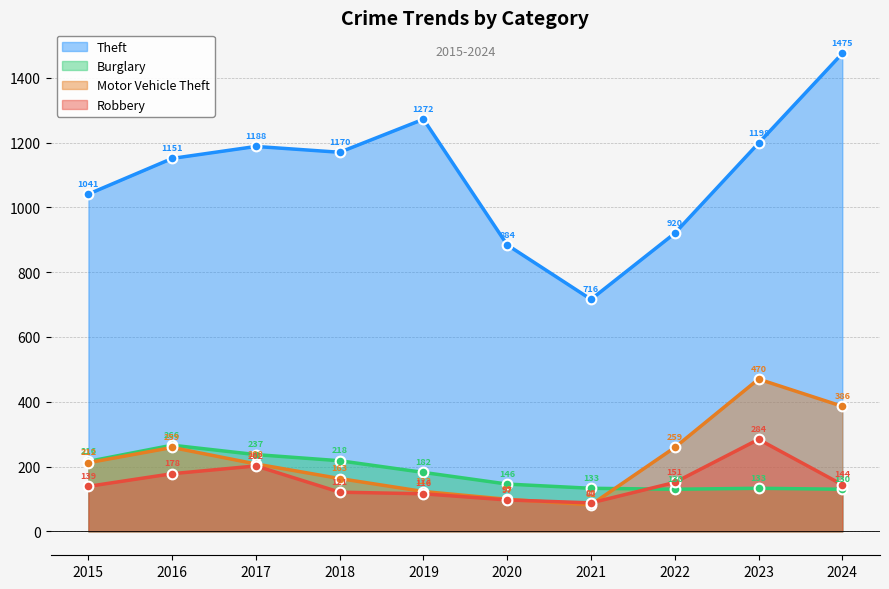

Reading right to left, transcribe all the data shown in this chart.

Theft: 1475	1198	920	716	884	1272	1170	1188	1151	1041
Burglary: 130	133	130	133	146	182	218	237	266	216
Motor Vehicle Theft: 386	470	259	82	99	123	163	208	259	212
Robbery: 144	284	151	88	97	116	121	202	178	139